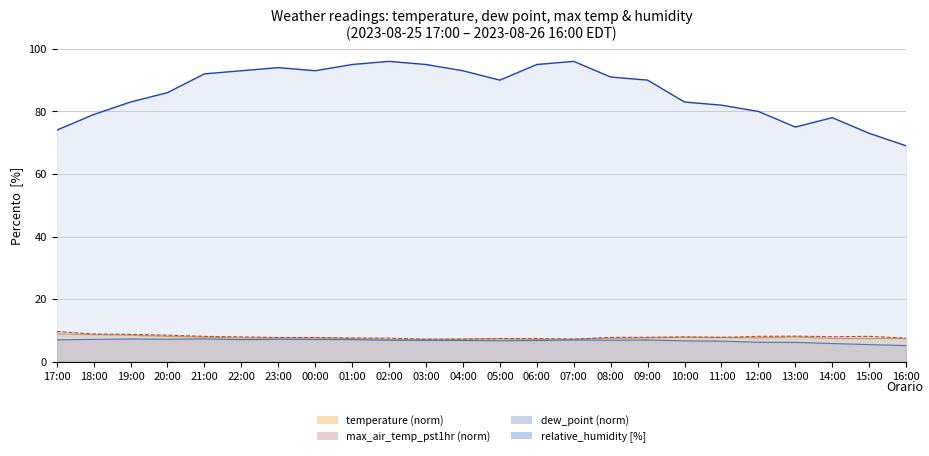

Between 23:00 and 04:00, which series saw the biggest shift?

relative_humidity